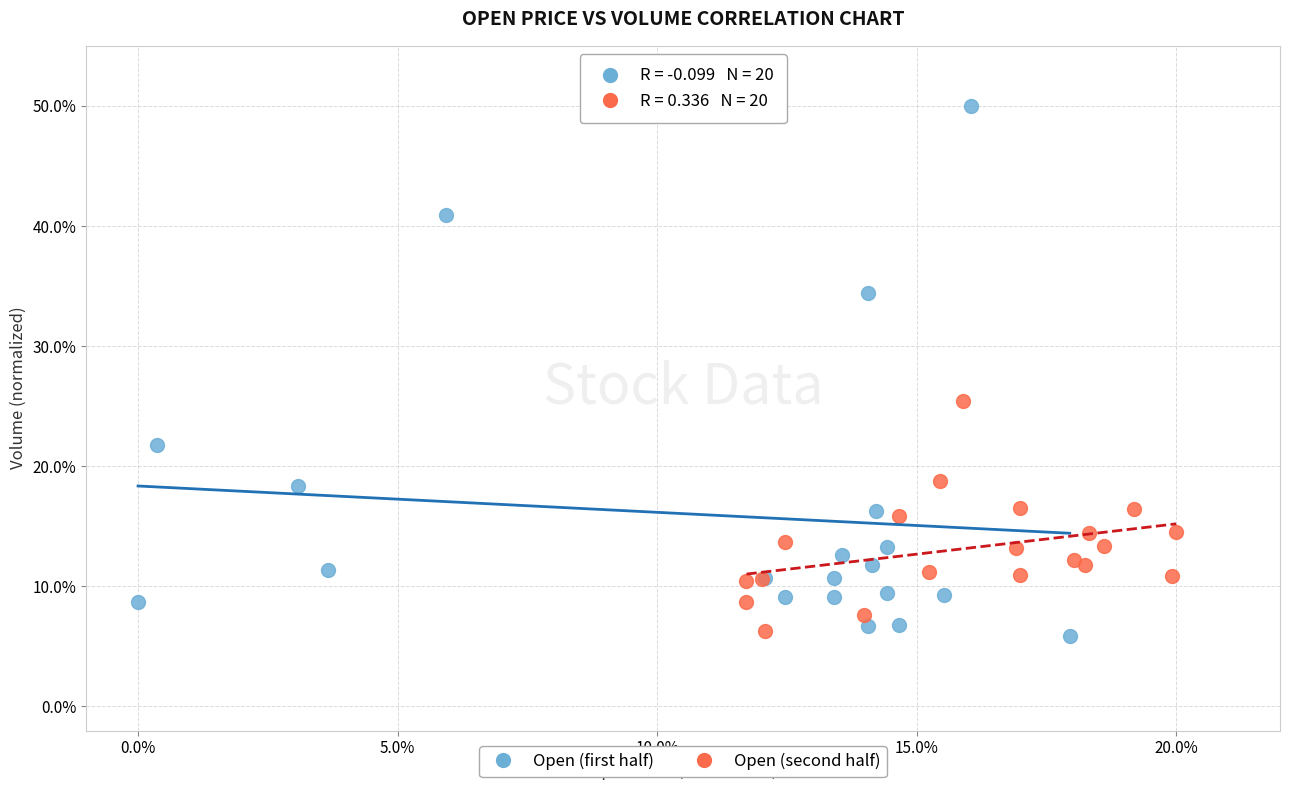

Which series reaches the maximum Y coordinate?

Open (first half)